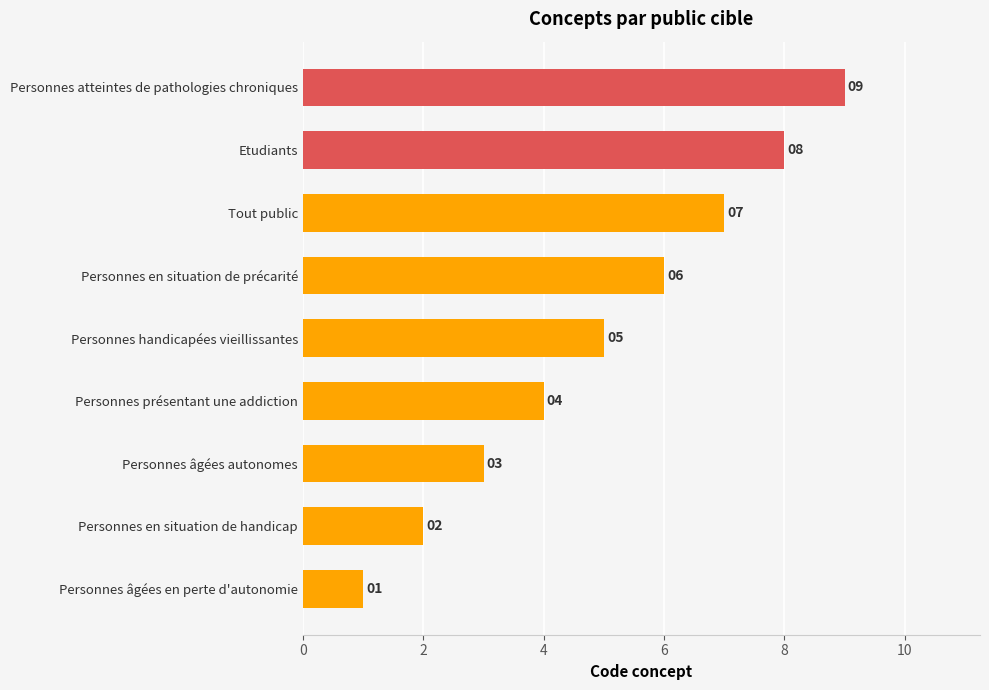

The value at Personnes âgées en perte d'autonomie is 1. True or false?

True